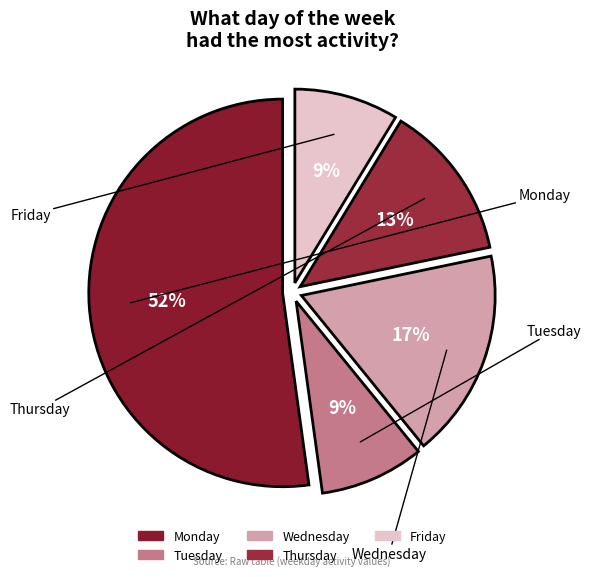

To the nearest percent, what is the average slice percentage?

20%